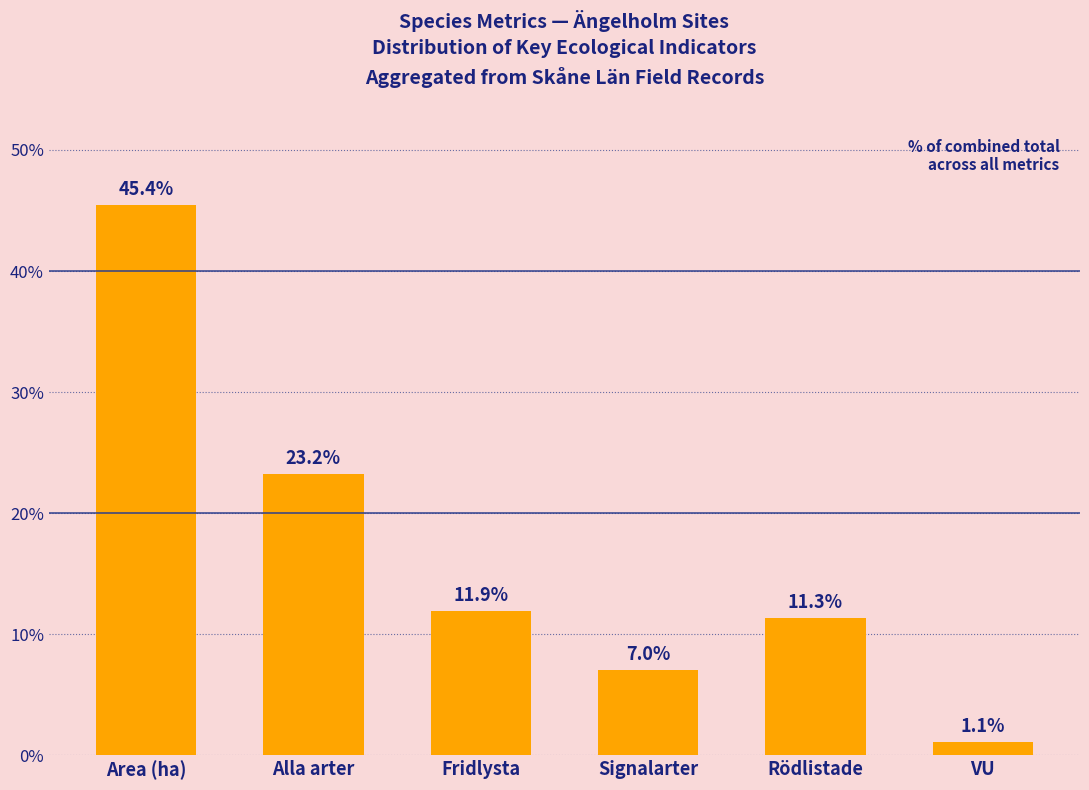

Reading left to right, list all the values displayed in this chart.

Area (ha)=45.4	Alla arter=23.2	Fridlysta=11.9	Signalarter=7.0	Rödlistade=11.3	VU=1.1